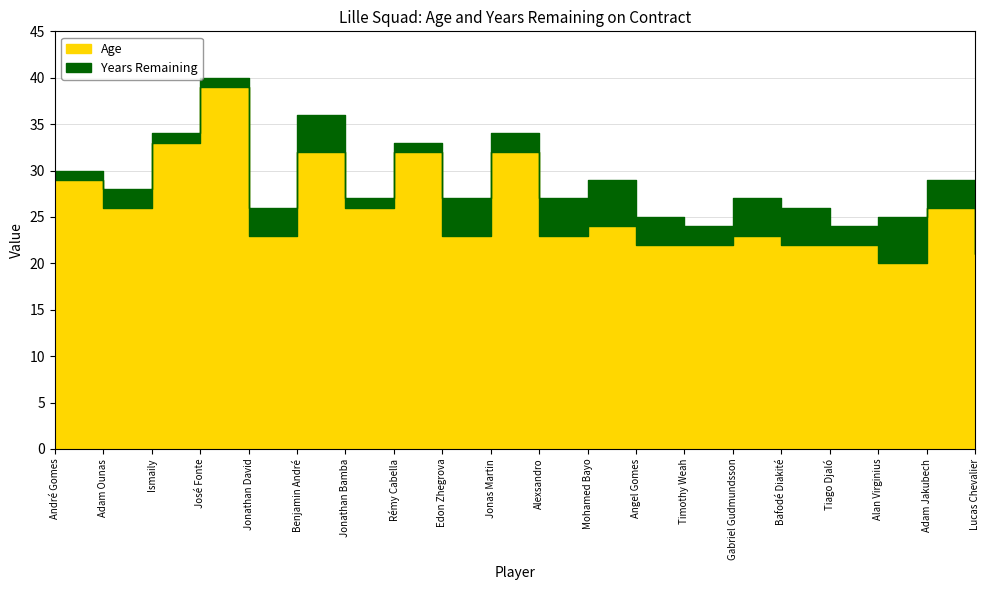

What is the minimum value shown in the chart?

1